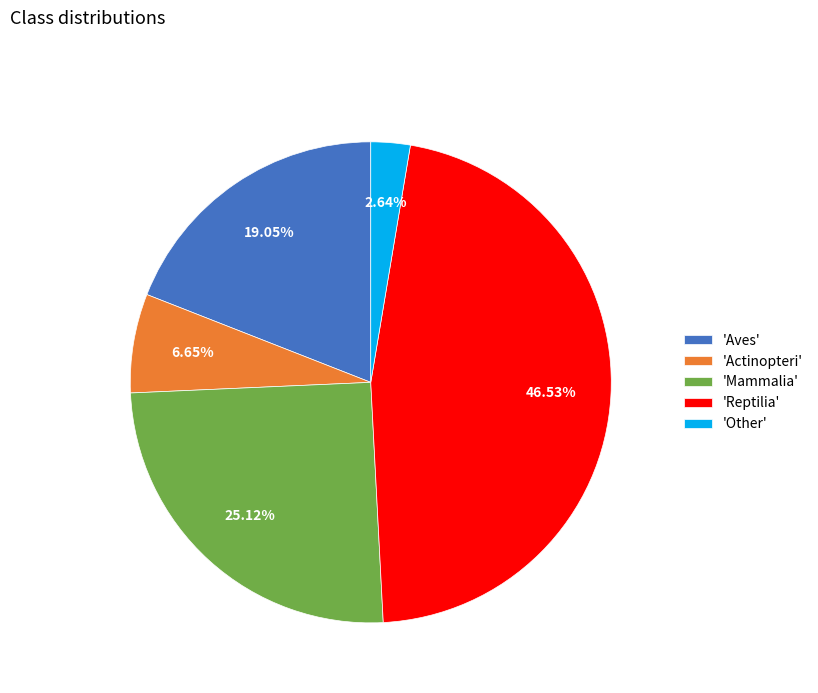

Which has a higher value, 'Actinopteri' or 'Other'?

'Actinopteri'